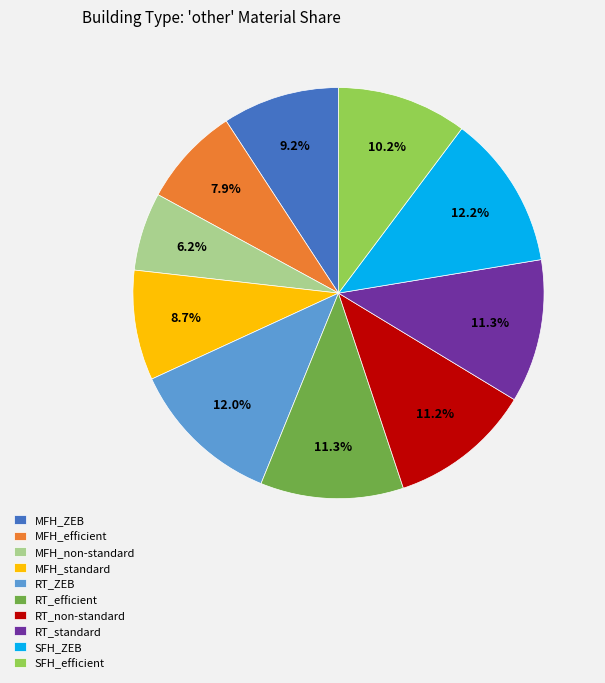

Which category has the smallest portion of the pie?

MFH_non-standard